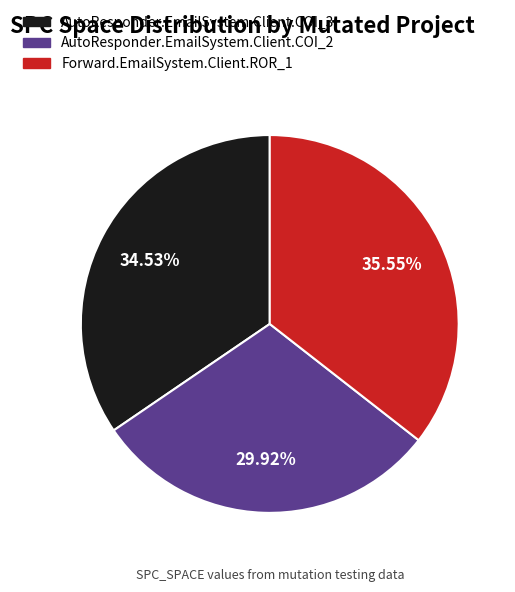

How many segments does this pie chart have?

3